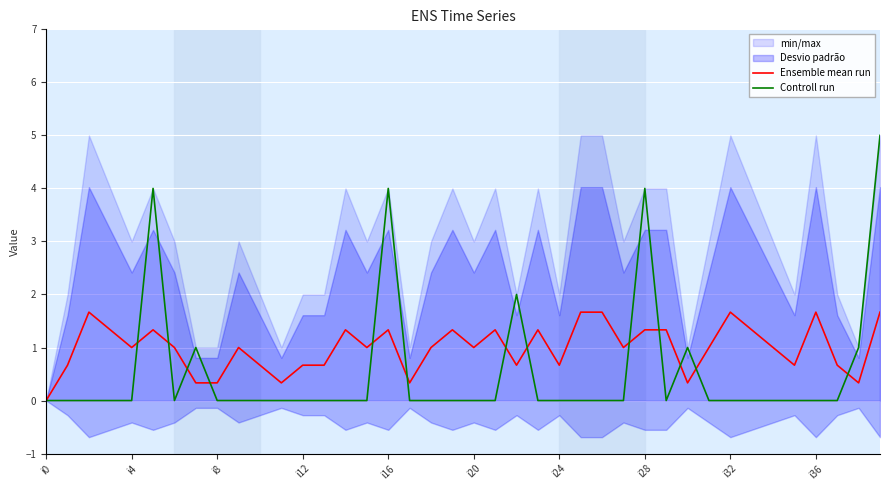

Is it true that Ensemble mean run equals 0.7 at 37?

True